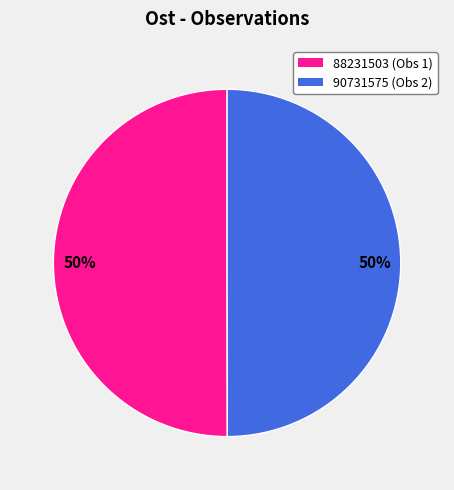

Combined, do 88231503 and 90731575 account for over 50%?

Yes